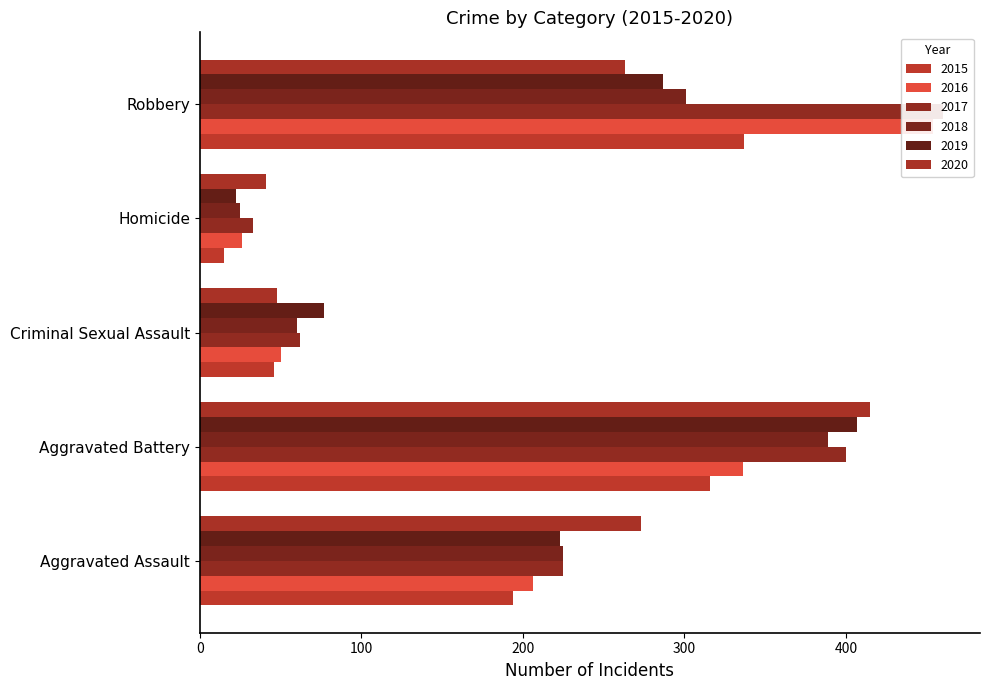

What is the label of the 5th bar from the left?

Robbery